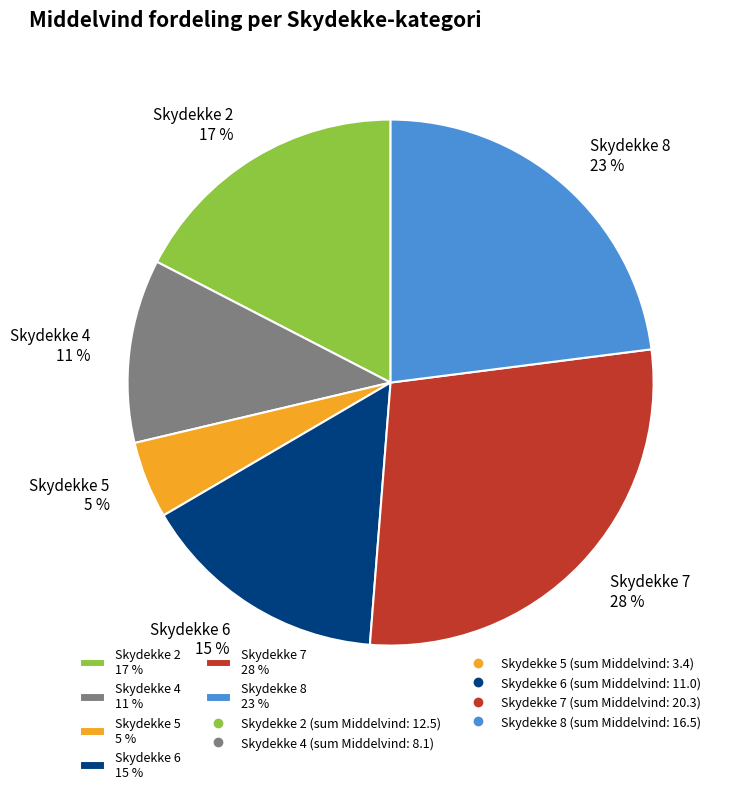

Which slice is the largest?

Skydekke 7 28 %